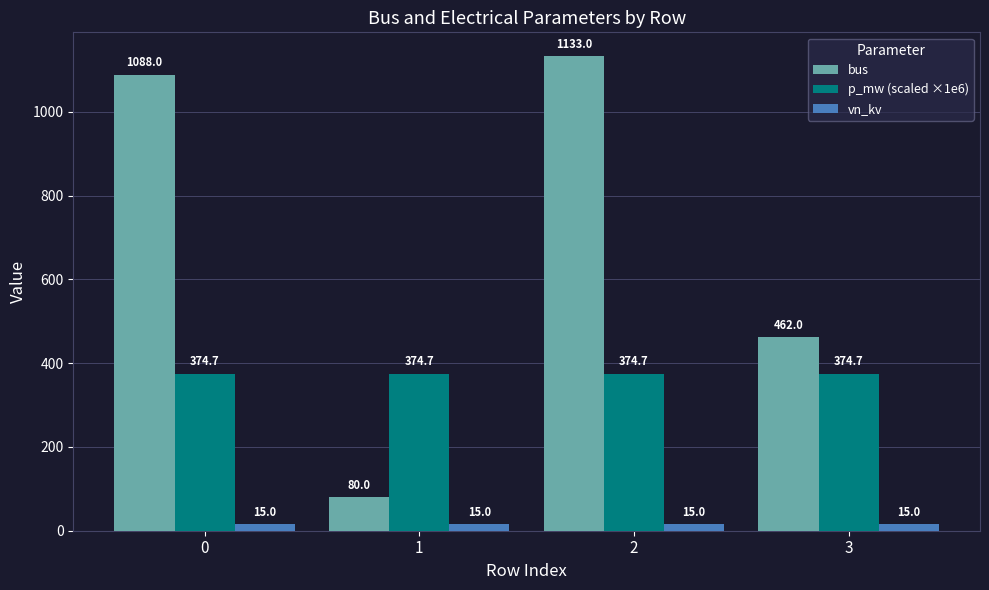

Rank the series by their average value, from highest to lowest.

bus, p_mw (scaled ×1e6), vn_kv